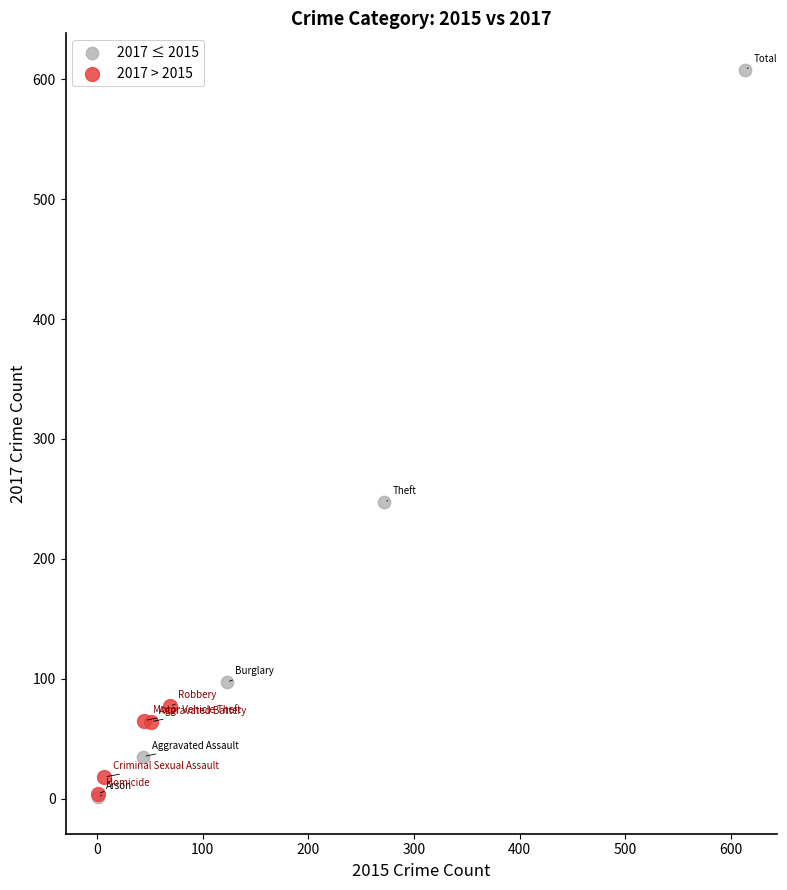

Which series has the widest spread of Y values?

2017 ≤ 2015